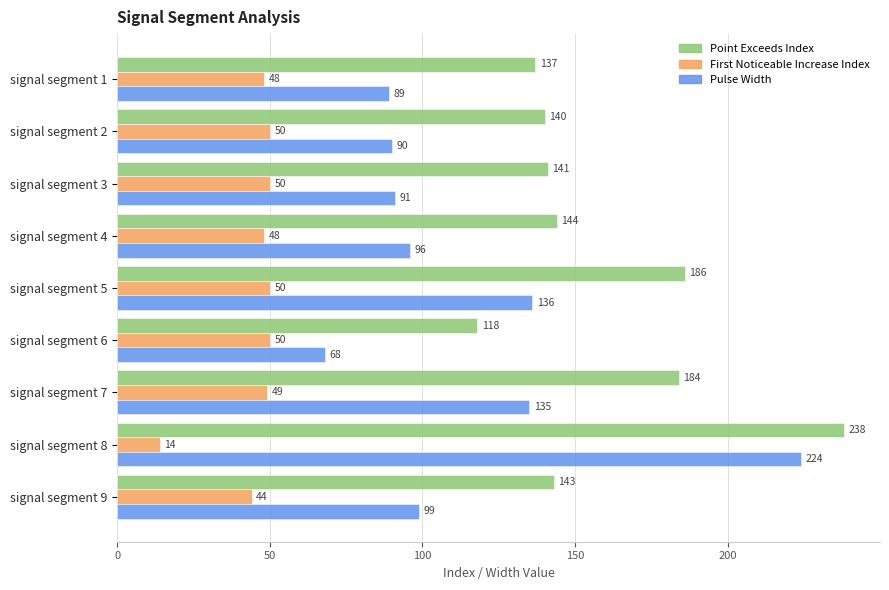

At which label is Point Exceeds Index closest to 178?

signal segment 7